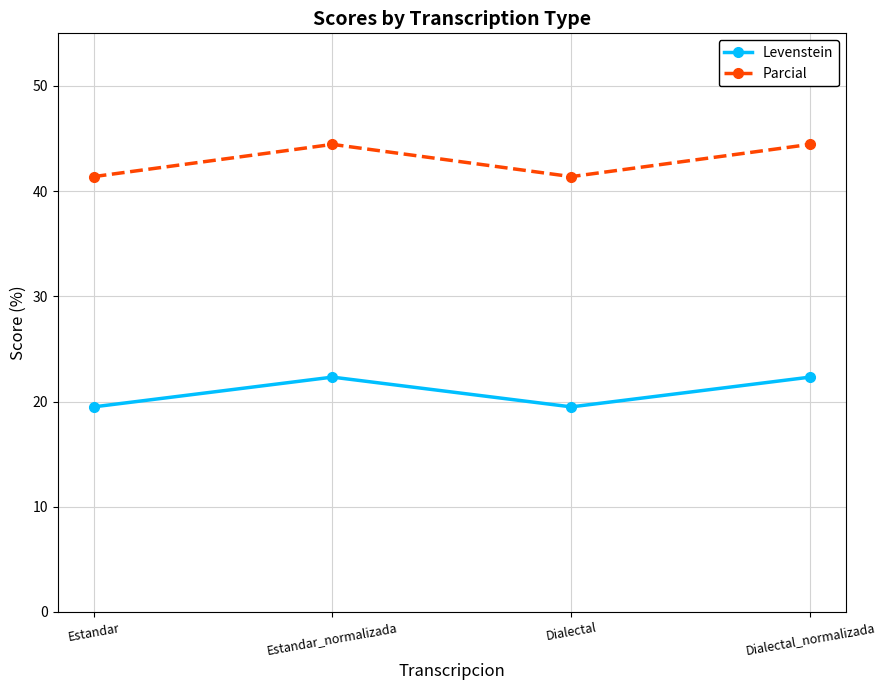

Does the chart have visible grid lines?

Yes